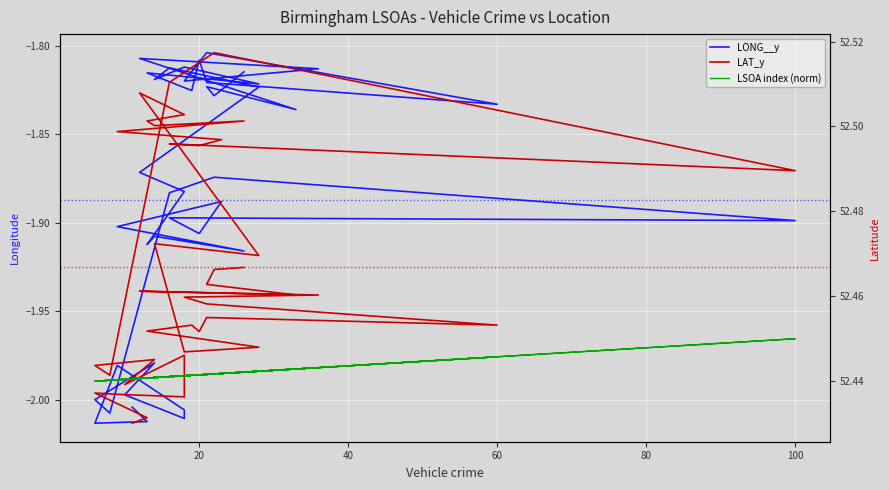

Count the LAT_y values in the range 52 to 53.

40